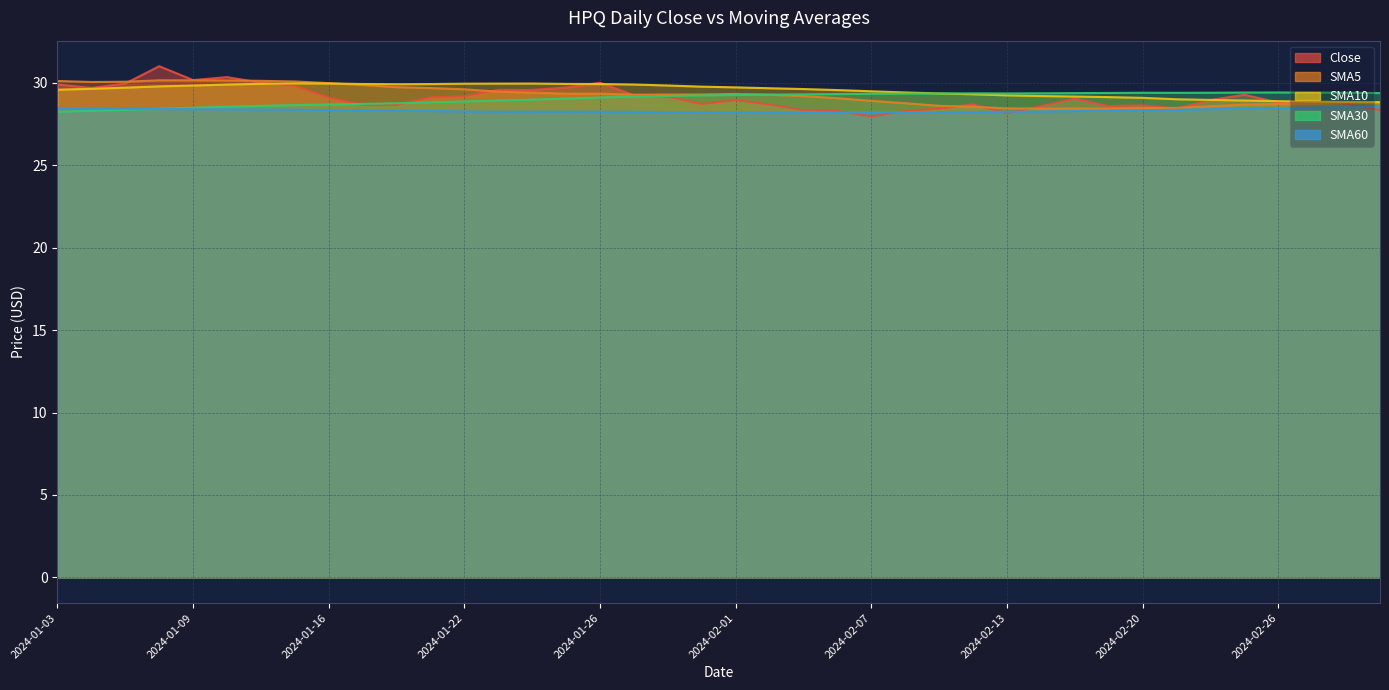

At which category does the chart reach its peak across all series?

2024-01-08